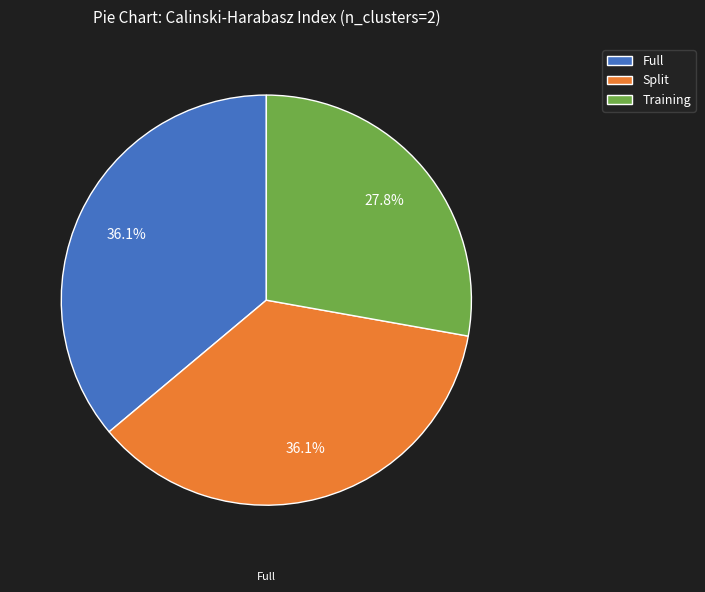

Approximately how many times larger is the value at Split compared to Full?

1.0